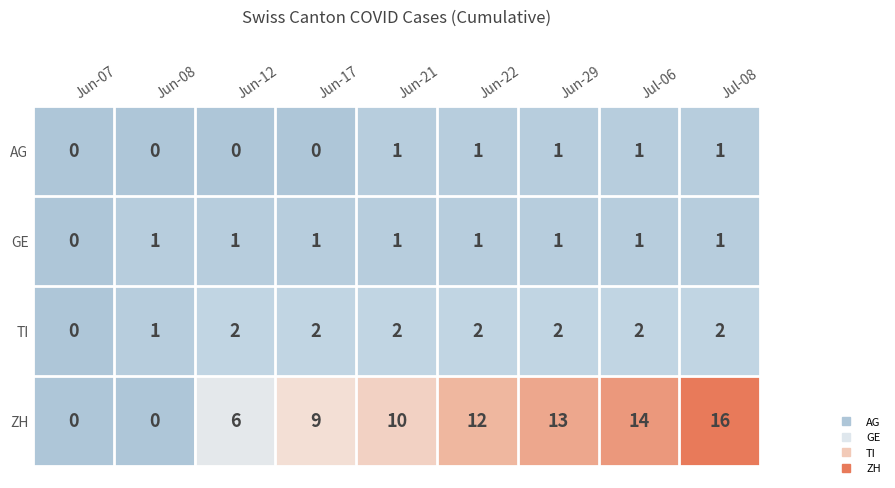

What is the spread (max minus min) of values at Jun-29?

12